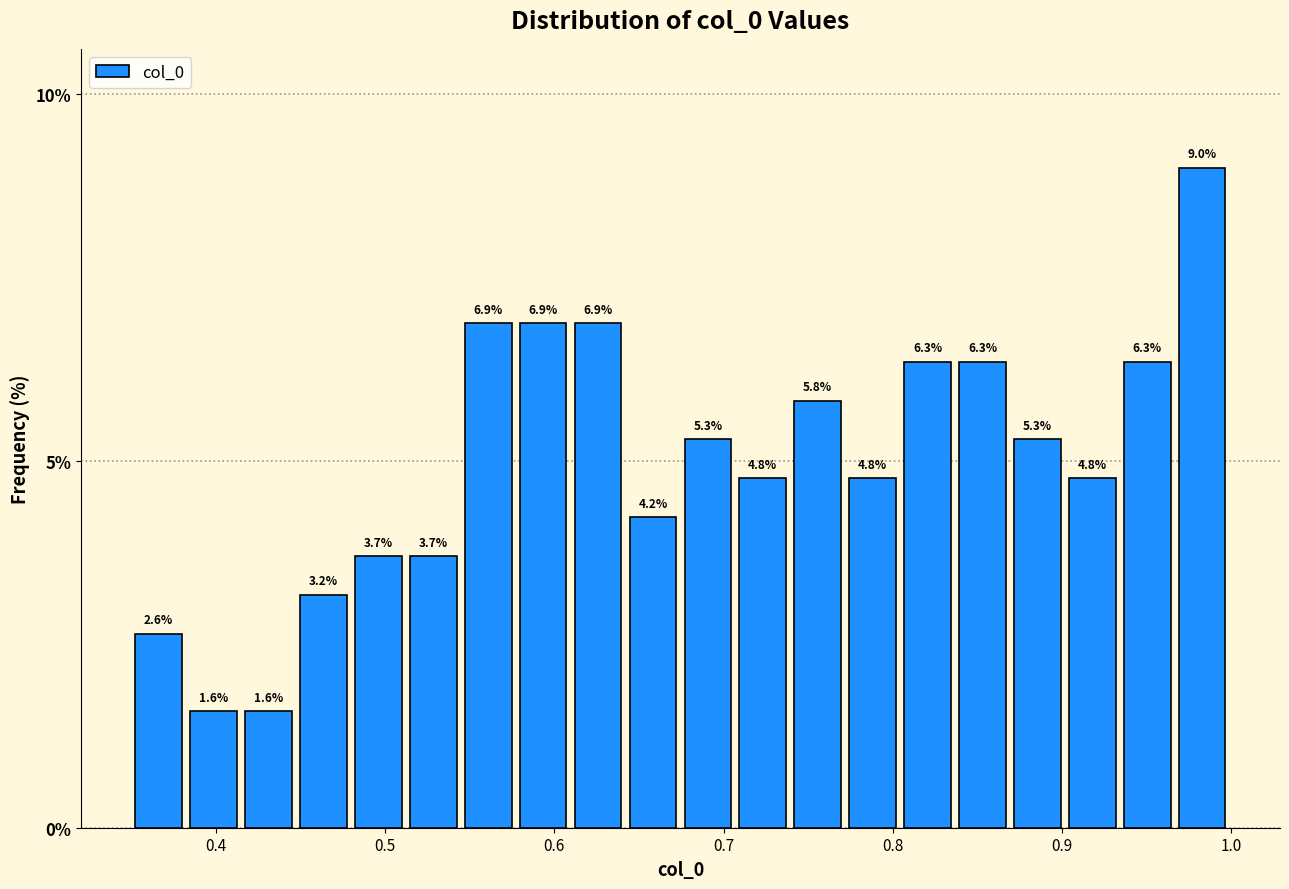

Read against the x-axis, roughly where is the centre of the tallest bar?

0.98